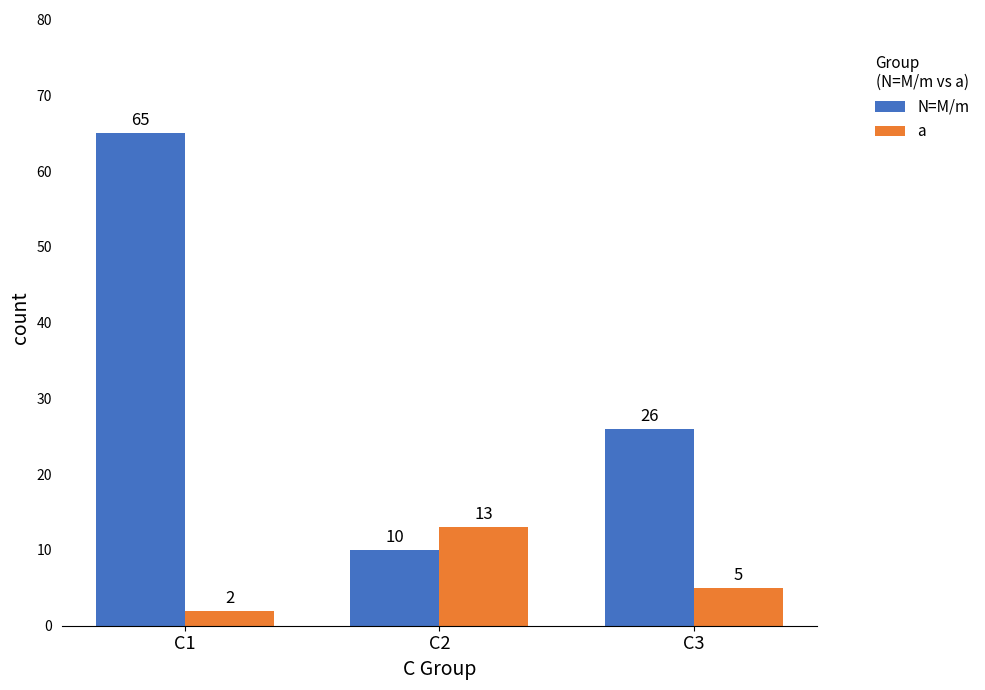

How many groups of bars are there?

3